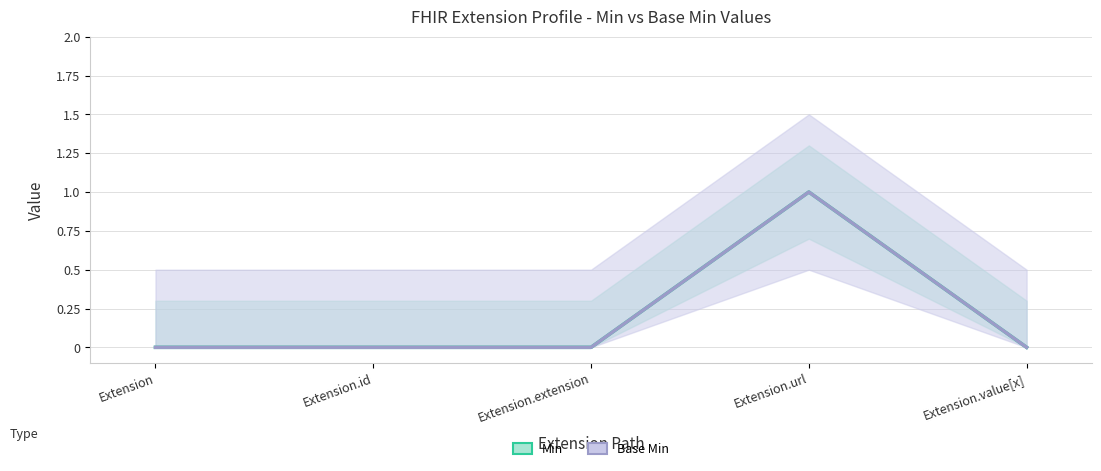

What are all the series names shown in the legend?

Min, Base Min